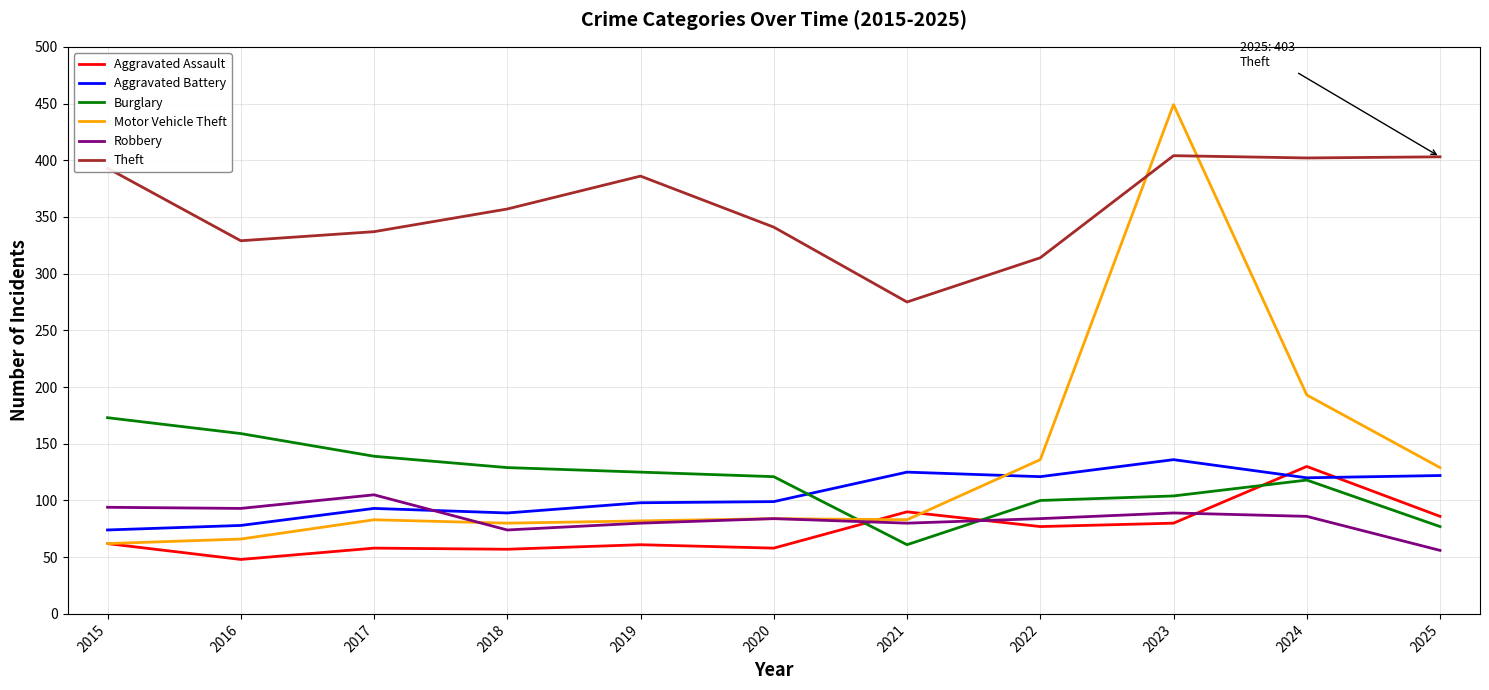

What is the approximate value of Theft at 2024, to the nearest 5?

400